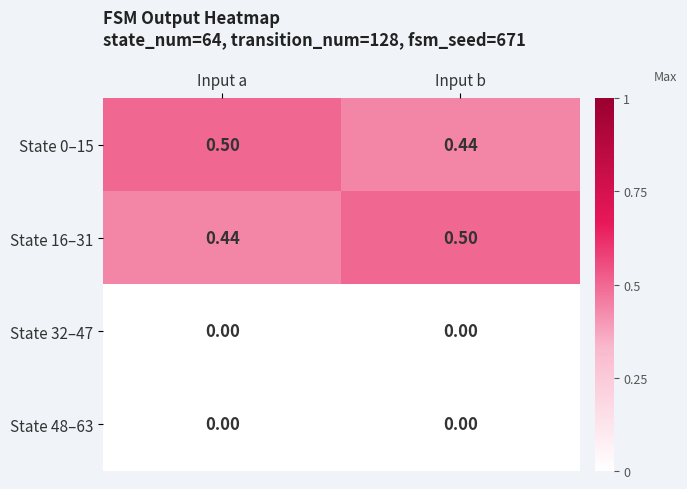

What is the greatest value displayed?

0.5